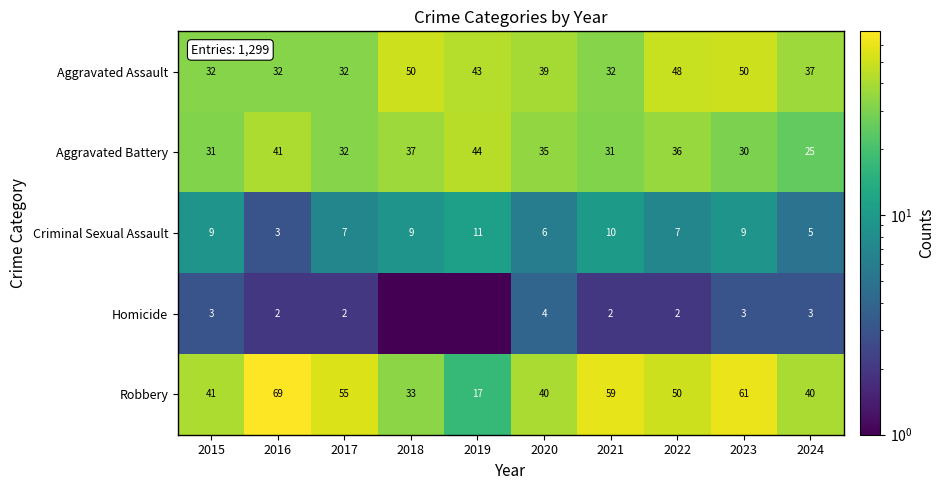

What is the total value across all series at 2022?

143.0